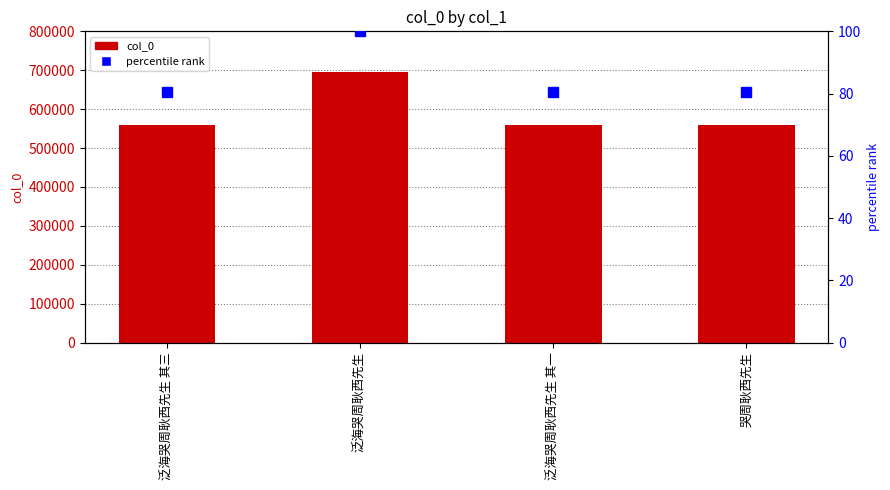

Rank the series at 泛海哭周耿西先生 其一 from lowest to highest value.

percentile rank, col_0